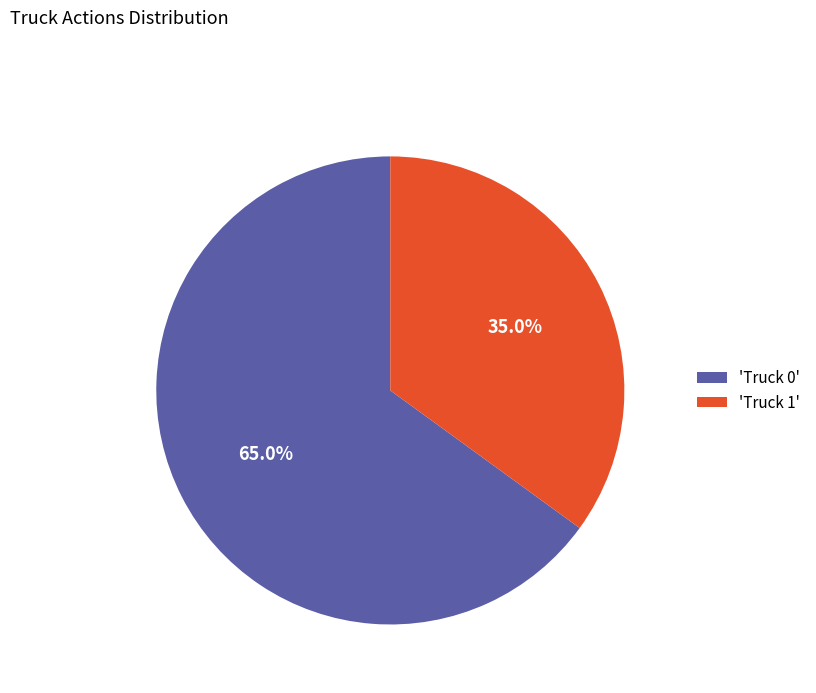

Do 'Truck 0' and 'Truck 1' together represent more than half of the pie?

Yes